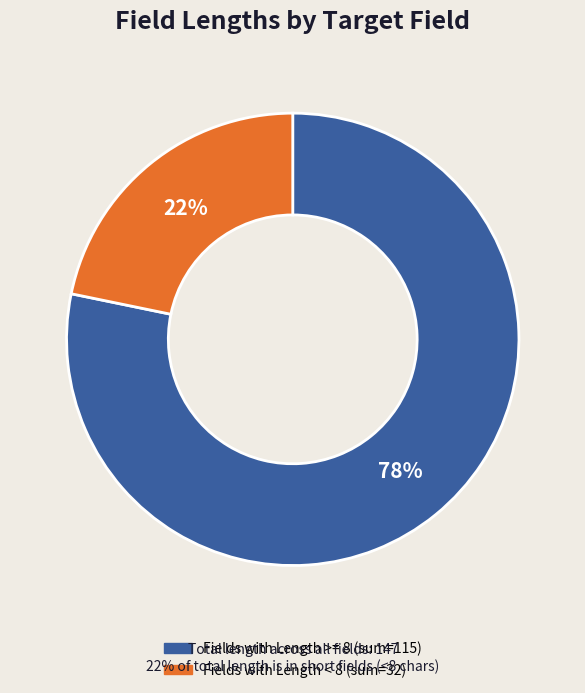

To the nearest percent, what is the difference between the largest and smallest slice percentages?

56%